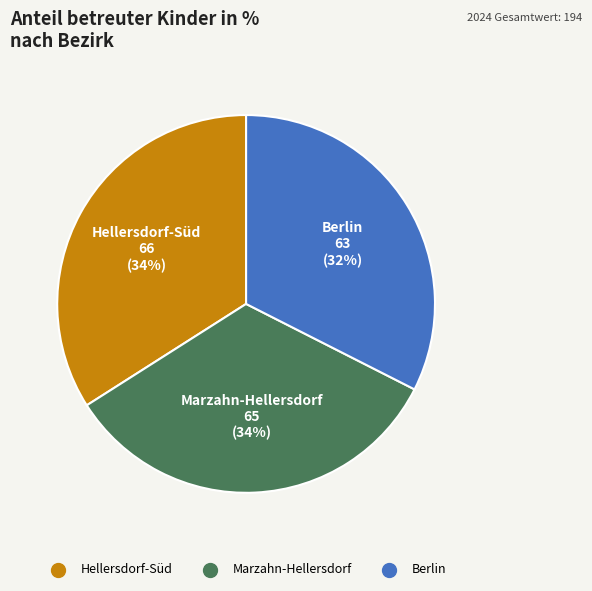

Count the number of slices in the pie.

3